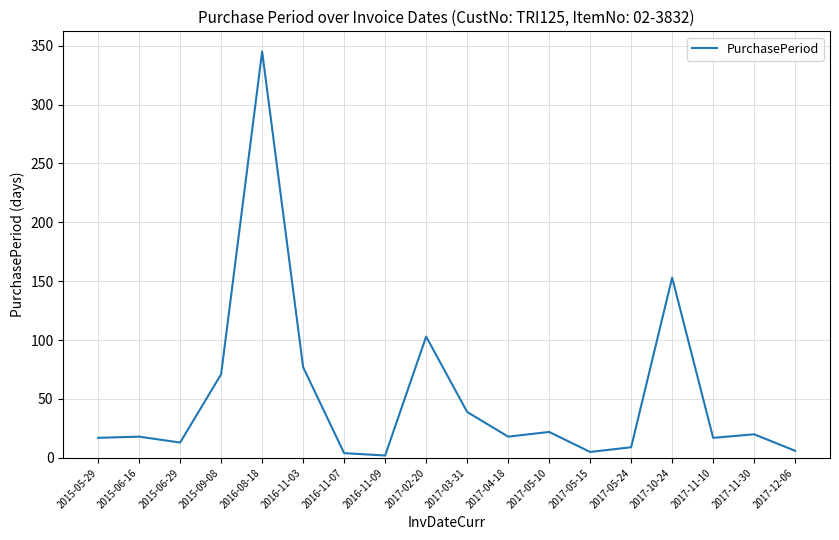

True or false: there are more than 0 points higher than both neighbors.

True